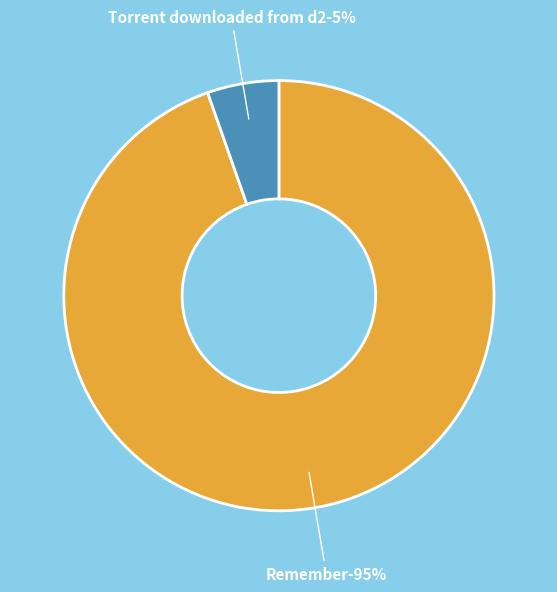

Rank the categories by value from lowest to highest.

Torrent downloaded from d2.vu.txt, Remember.Me.2010.NL-subs.avi